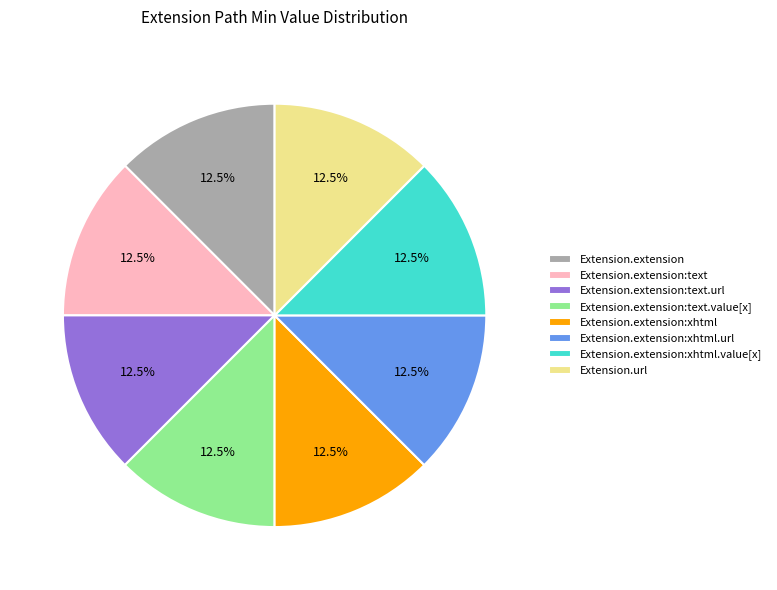

Combined, what portion of the pie is Extension.extension:xhtml.url and Extension.extension:xhtml?

25.0%